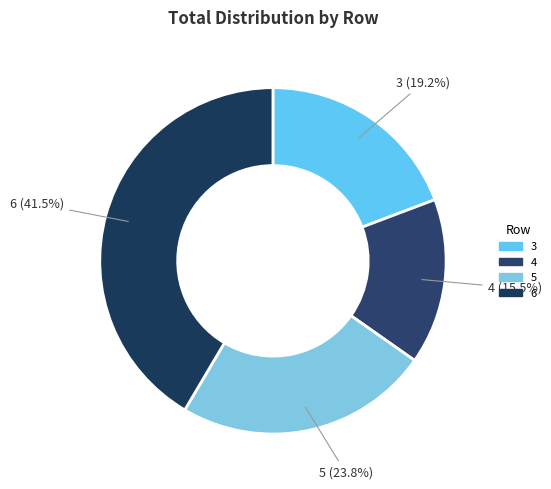

Rank the categories by value from highest to lowest.

6, 5, 3, 4